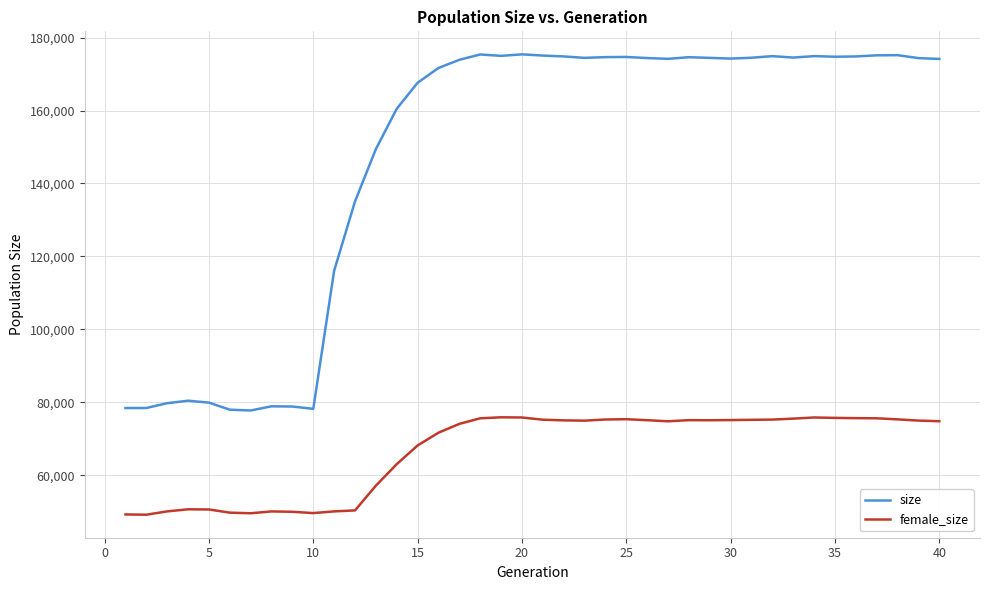

Does the chart have visible grid lines?

Yes